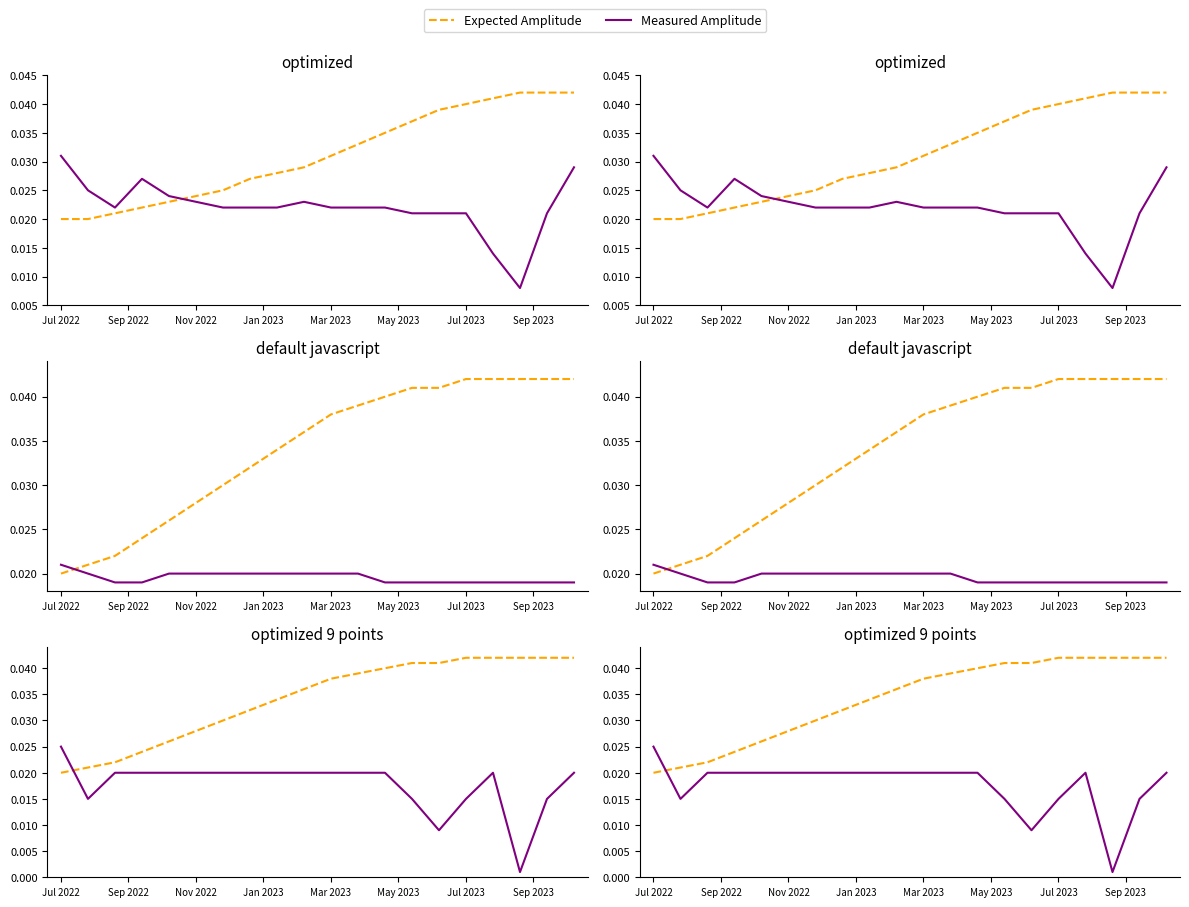

The Measured Amplitude series shows 0.0 at Mar 2023. True or false?

False